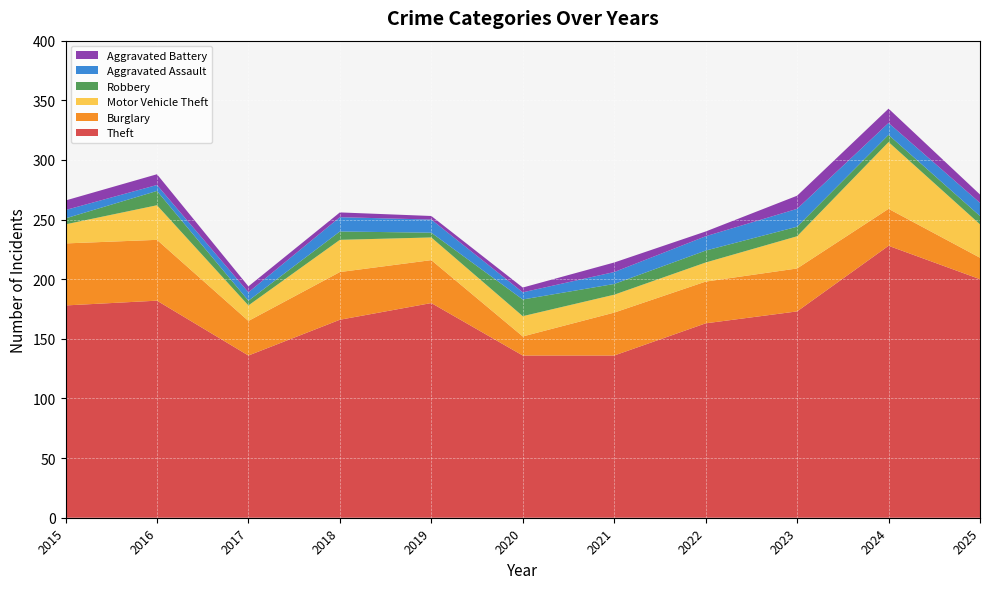

Reading left to right, transcribe all the data shown in this chart.

Theft: 178	182	136	166	180	136	136	163	173	228	200
Burglary: 52	51	29	40	36	16	36	35	36	31	18
Motor Vehicle Theft: 16	29	13	27	19	17	15	16	27	56	28
Robbery: 5	12	4	7	4	14	9	10	8	6	7
Aggravated Assault: 7	5	7	12	11	6	10	12	15	10	11
Aggravated Battery: 8	9	5	4	3	4	8	4	11	12	7